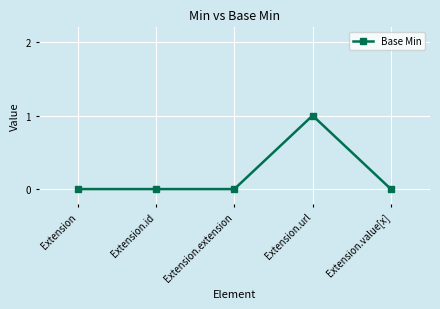

Count the number of data series in this chart.

1